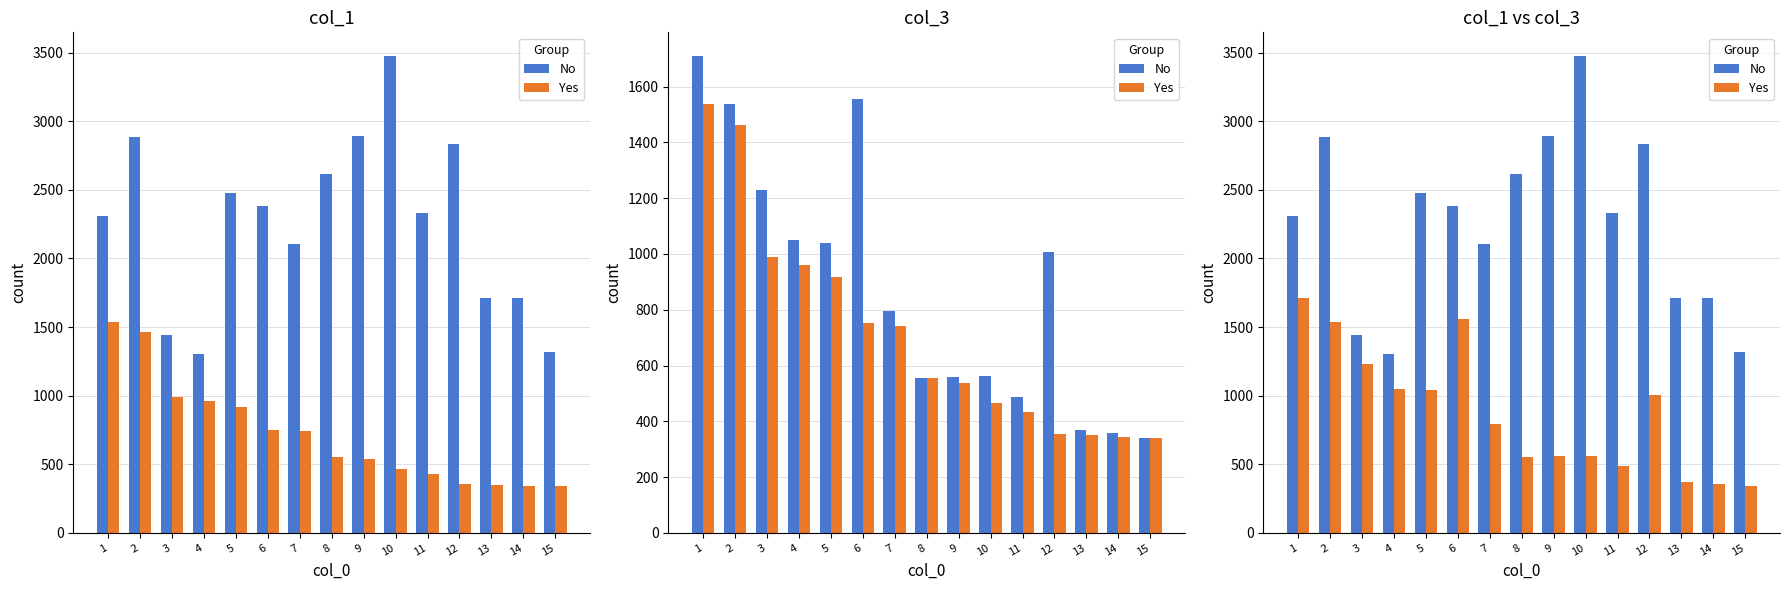

The Yes series shows 556 at 8. True or false?

True